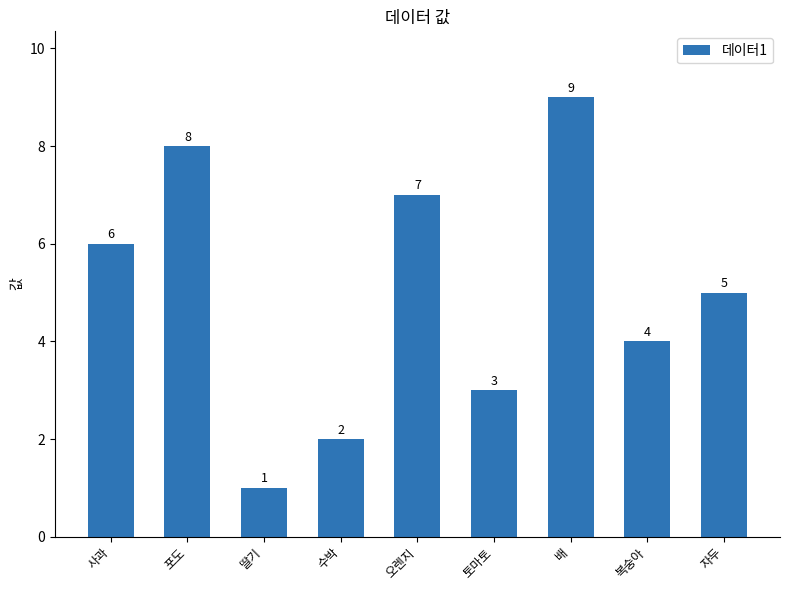

What value does the data have at 사과?

6